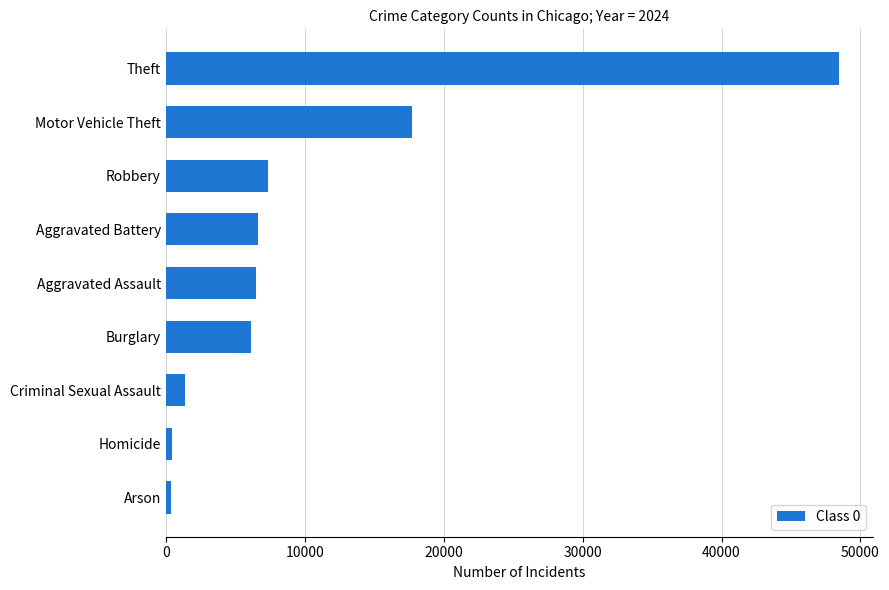

What is the sum of all values?

95101